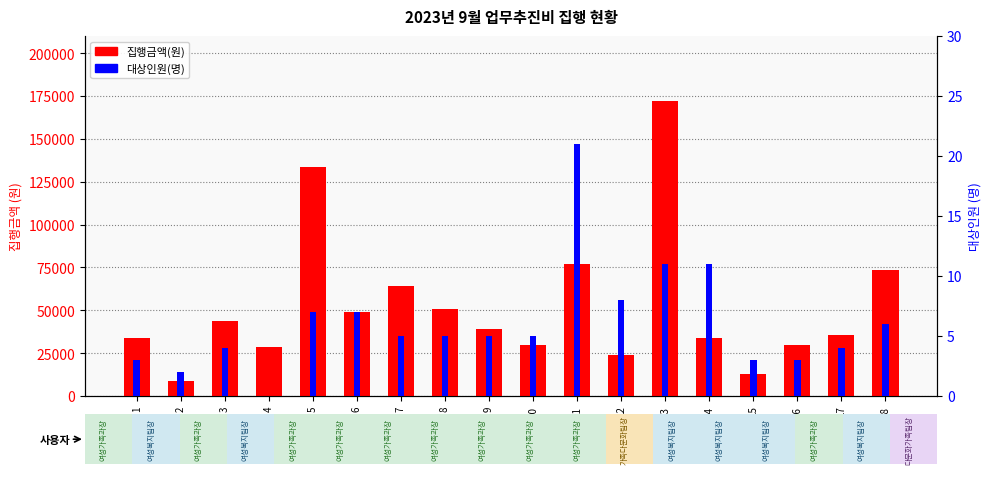

What is the average value of the 집행금액(원) series?

52283